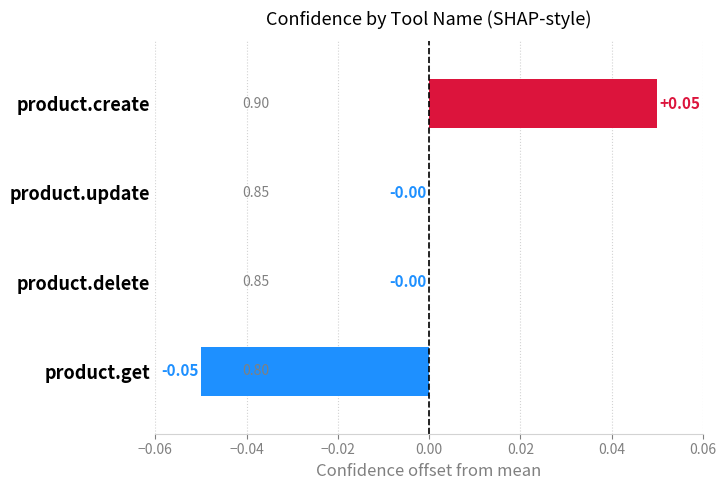

Are the bars horizontal?

Yes